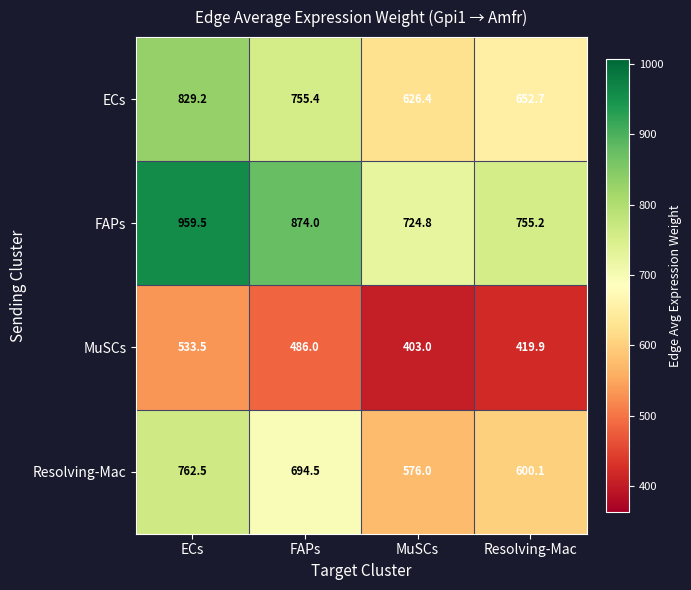

Reading left to right, what are all the values shown in this chart?

ECs: 829.2	755.4	626.4	652.7
FAPs: 959.5	874.0	724.8	755.2
MuSCs: 533.5	486.0	403.0	419.9
Resolving-Mac: 762.5	694.5	576.0	600.1